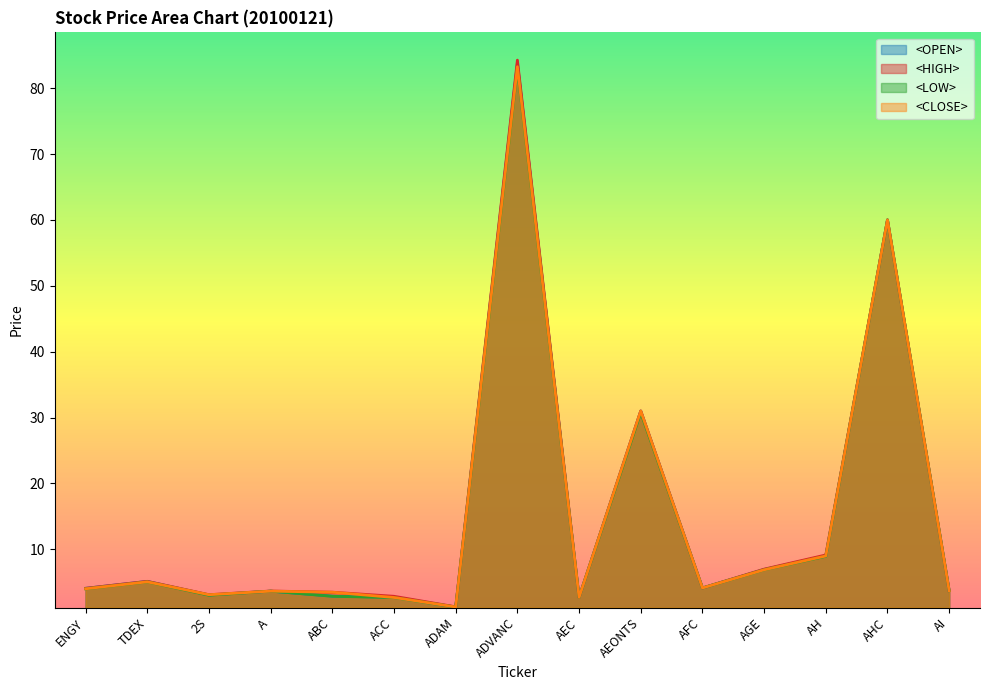

True or false: <CLOSE> has a value of 4.6 at AEC.

False